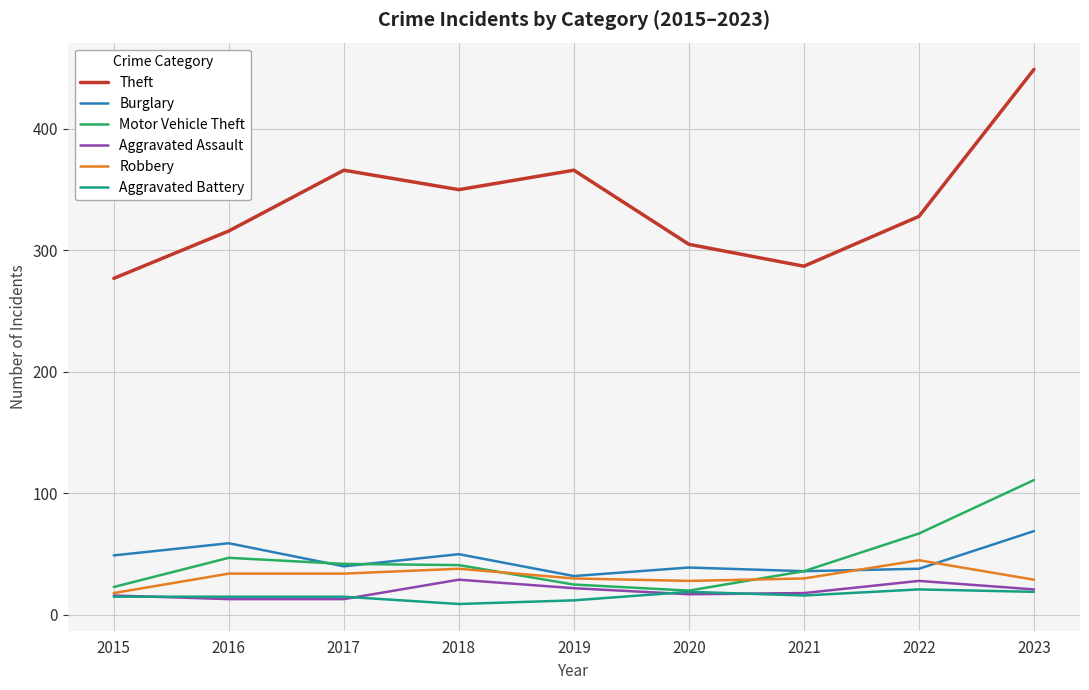

True or false: Motor Vehicle Theft and Theft intersect in this chart.

False